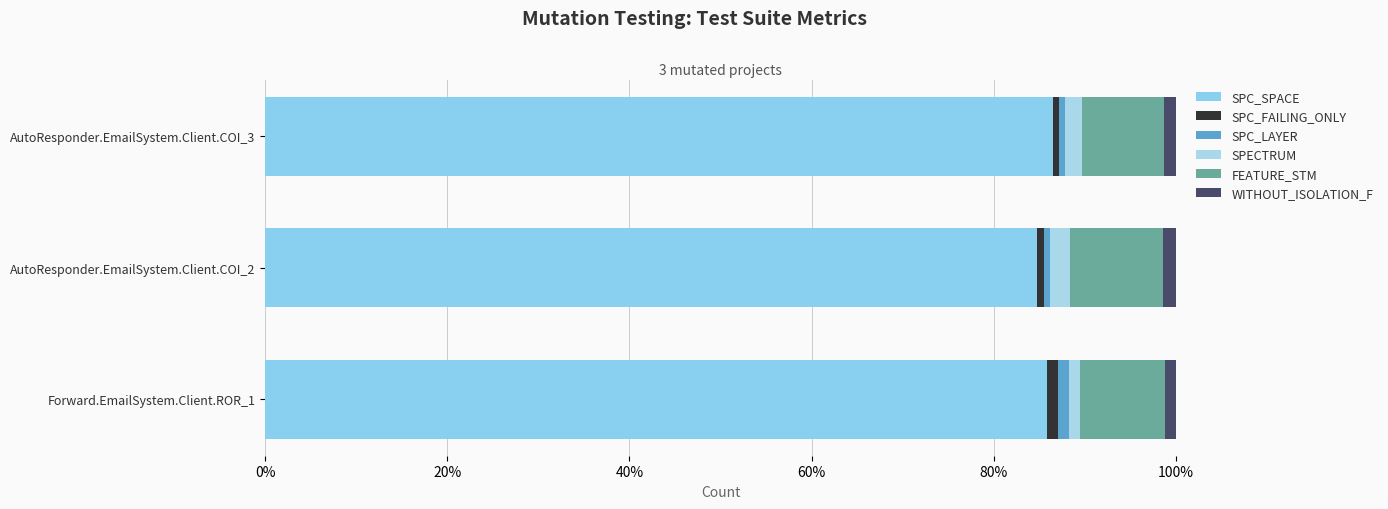

How many categories are shown in the chart?

3